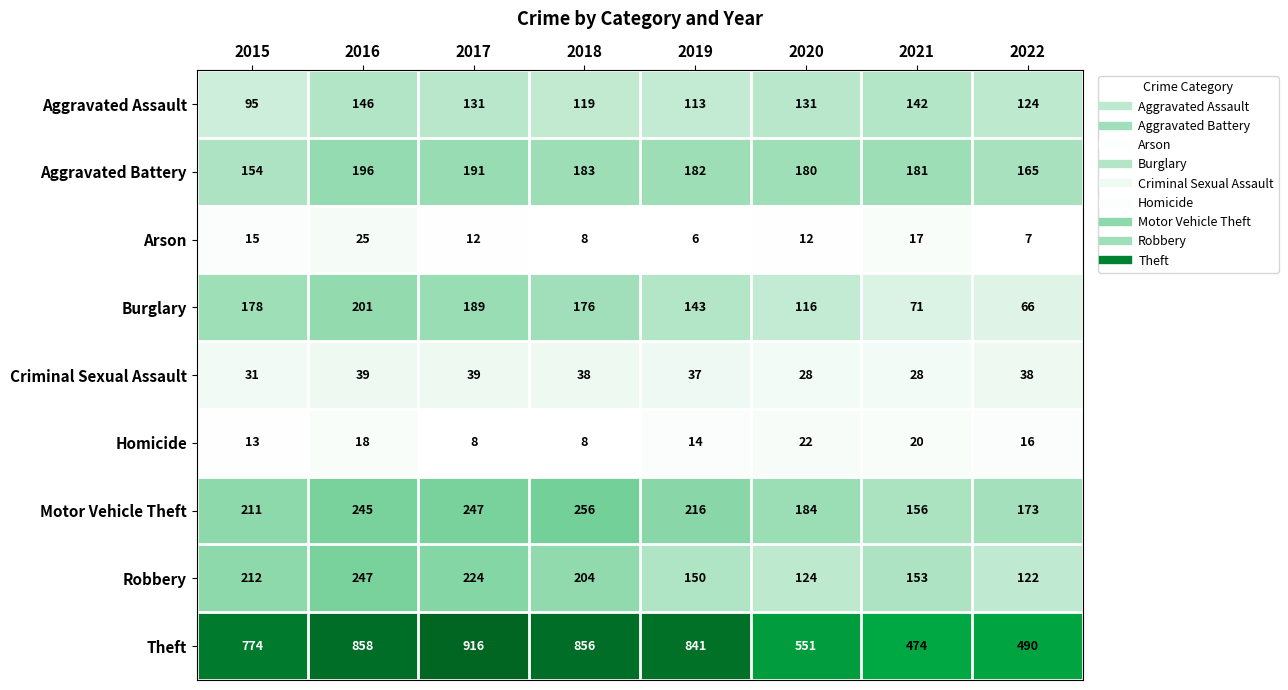

The value of Motor Vehicle Theft at 2020 is 85. True or false?

False